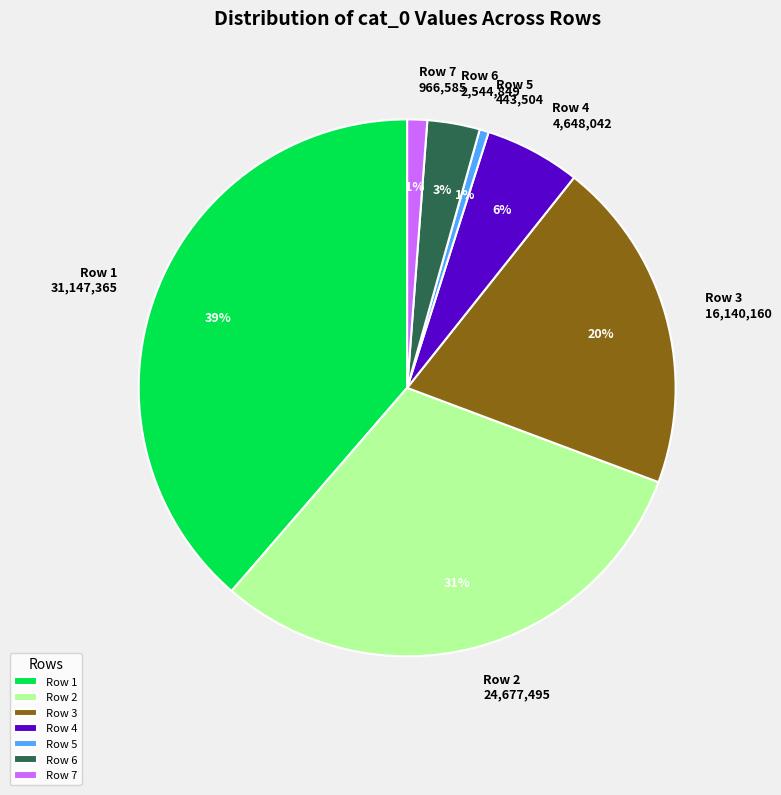

Which slice is the largest?

Row 1